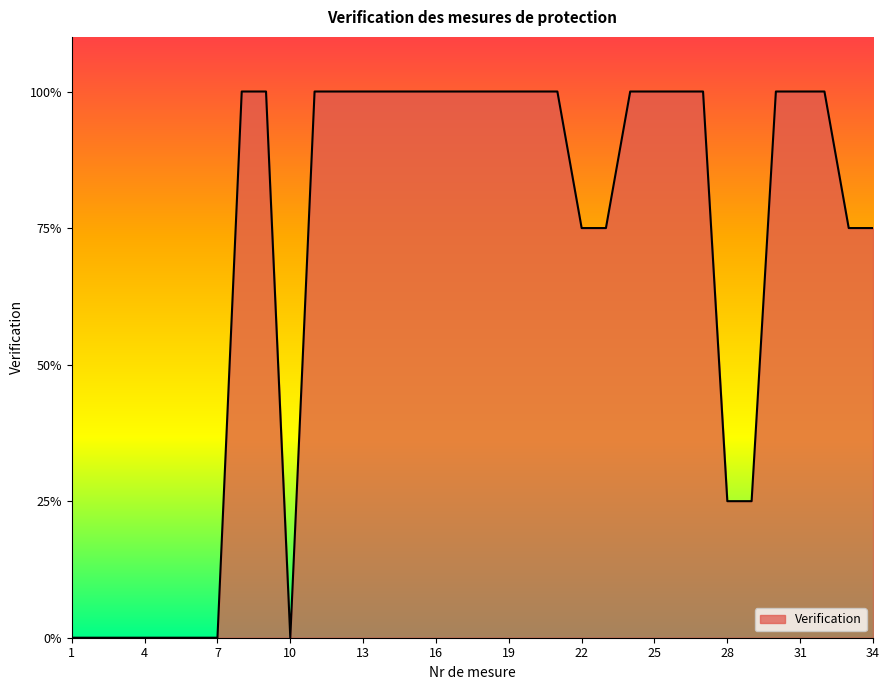

Does the chart have visible grid lines?

No